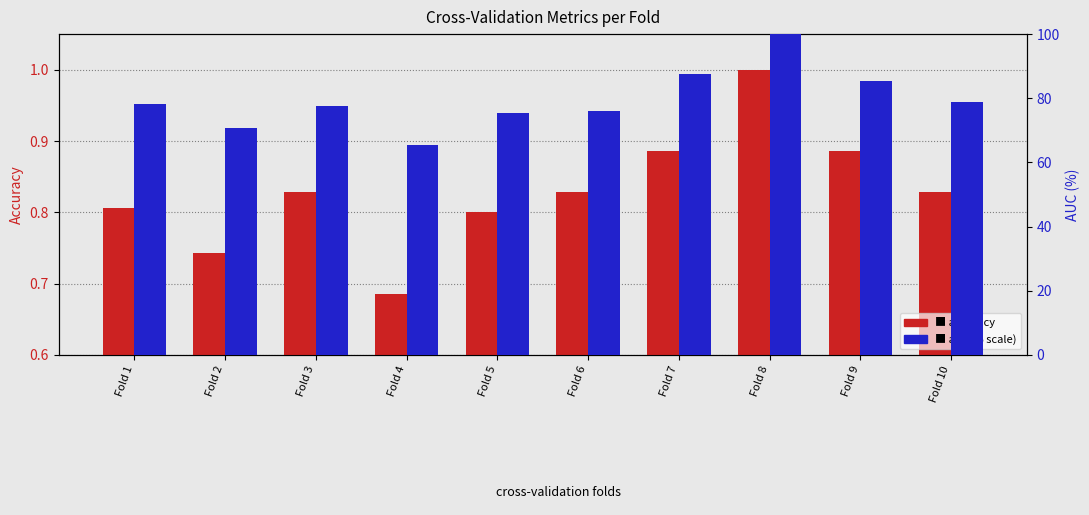

What is the average value of the accuracy series?

0.8